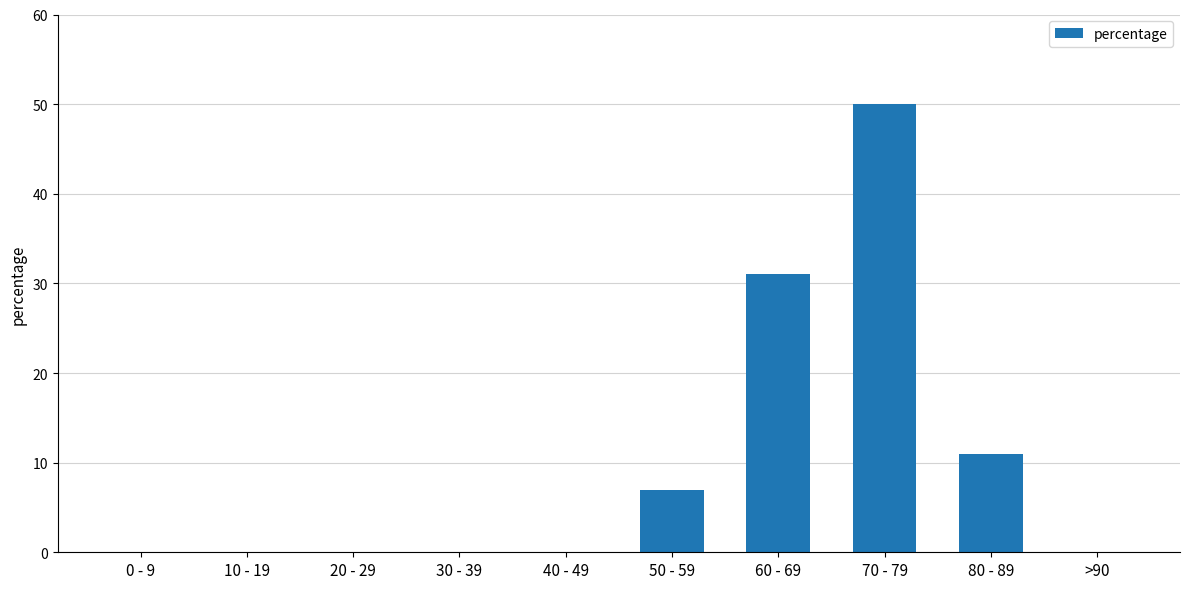

The value at 80 - 89 is 11. True or false?

True